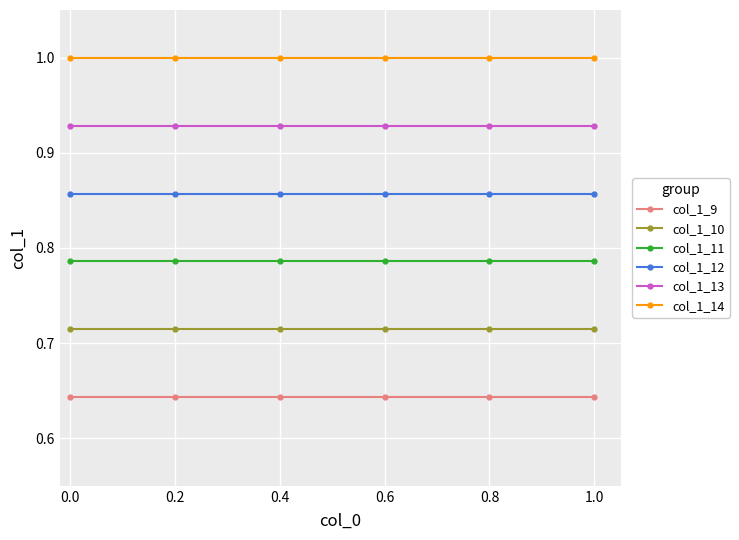

At 0.8, list the series in order from smallest to largest.

col_1_9, col_1_10, col_1_11, col_1_12, col_1_13, col_1_14